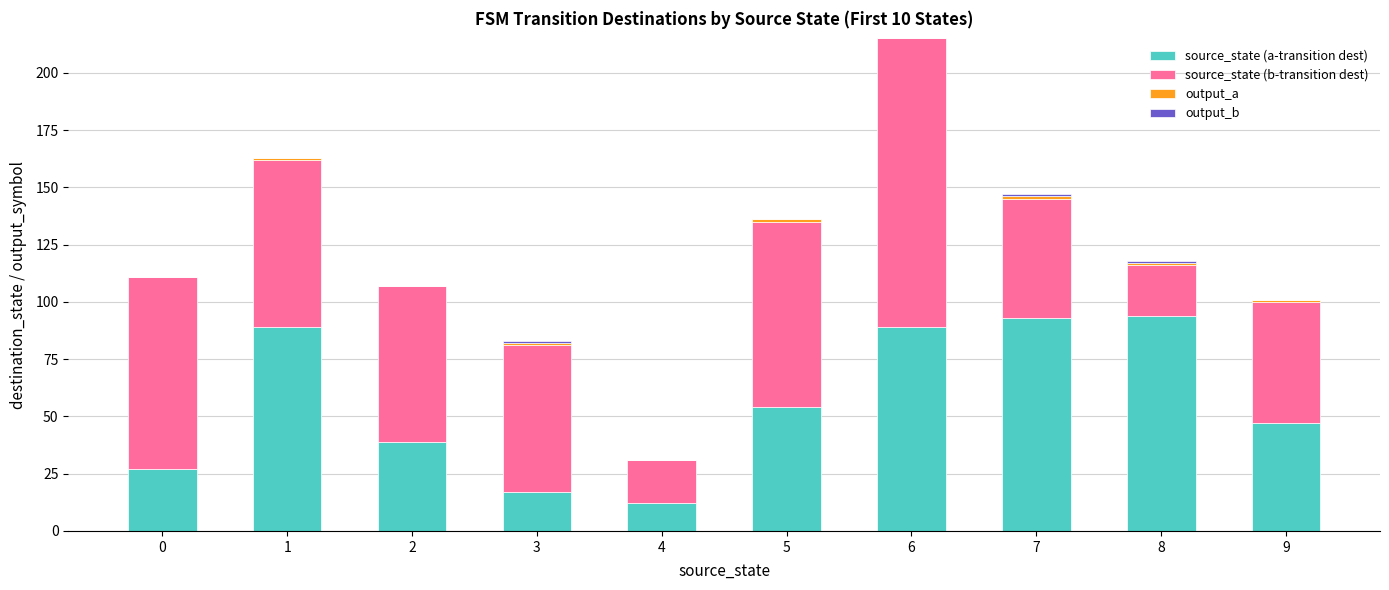

The value of source_state (a-transition dest) at 4 is 12. True or false?

True